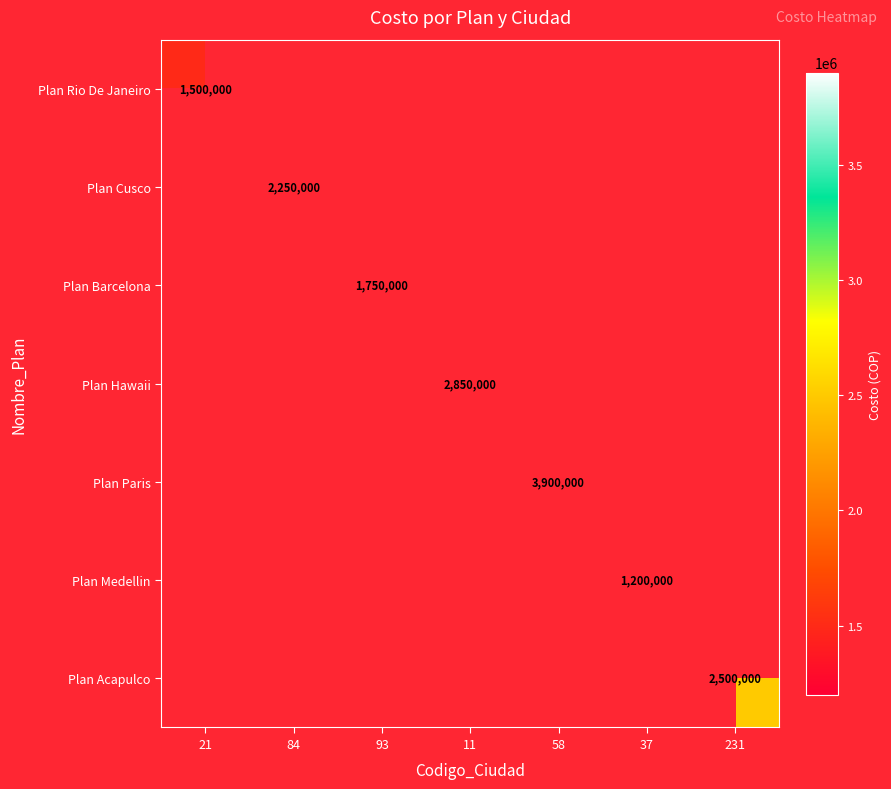

Count the number of categories in the chart.

7